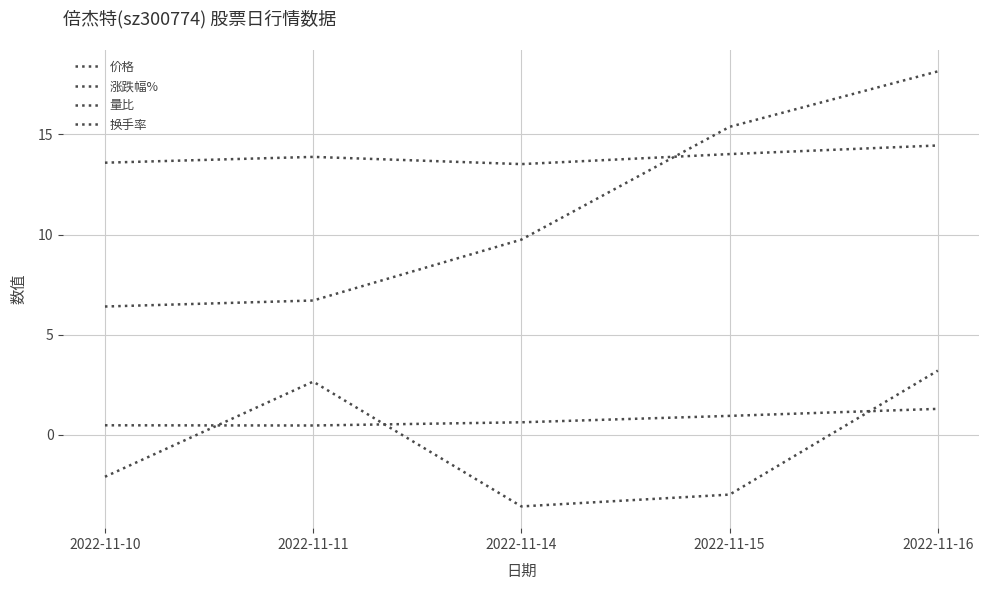

At which category does 量比 reach its first local valley?

2022-11-11